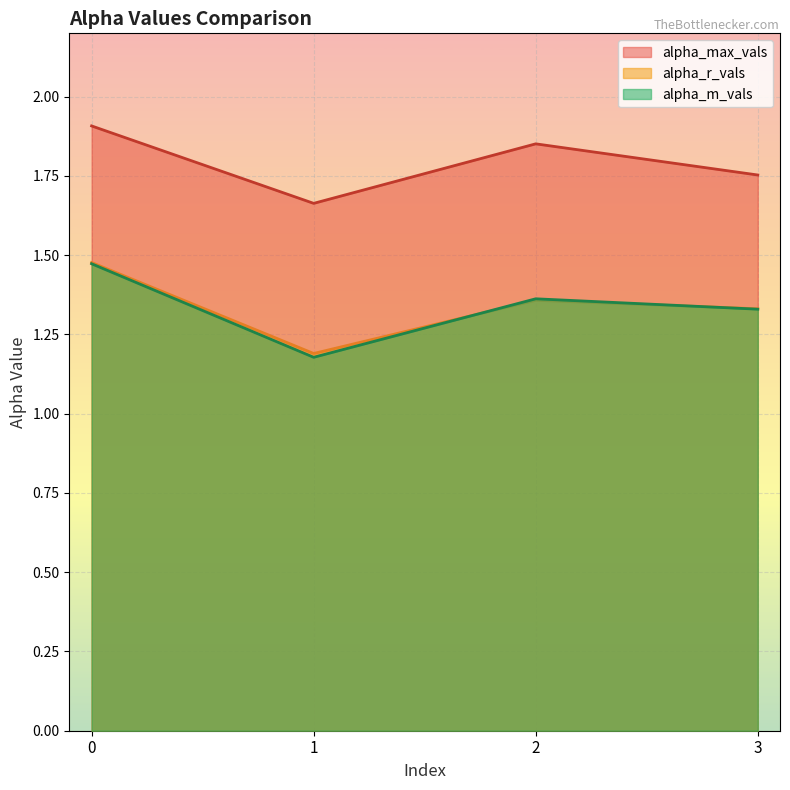

At which category does alpha_max_vals reach its first local peak?

2